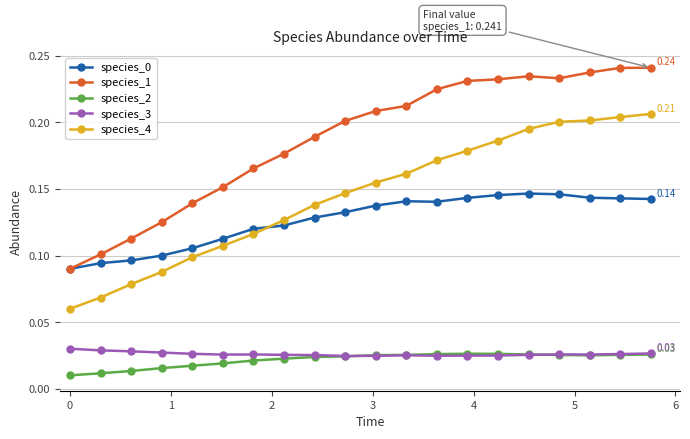

True or false: species_2 and species_1 cross at least once.

False